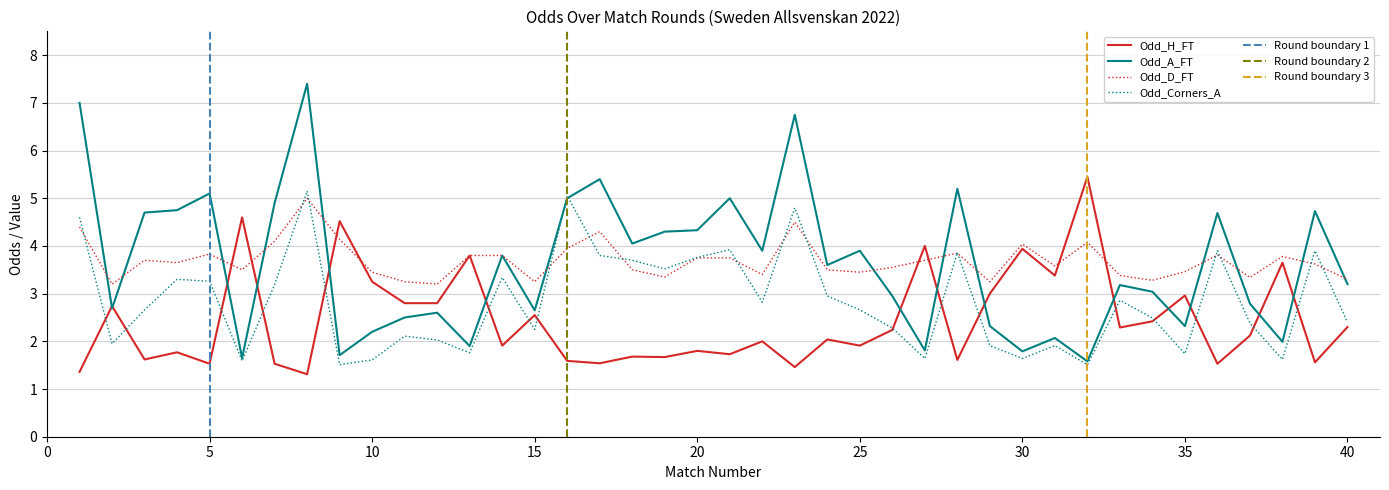

Which category has the highest value in the Odd_Corners_A series?

8